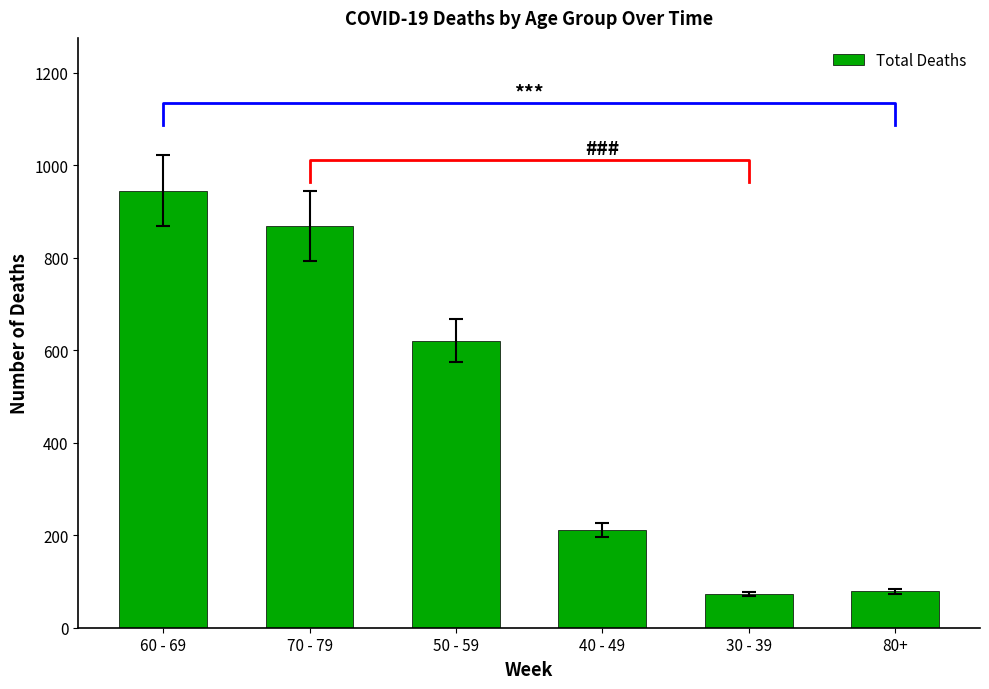

Rank the categories by value from highest to lowest.

60 - 69, 70 - 79, 50 - 59, 40 - 49, 80+, 30 - 39